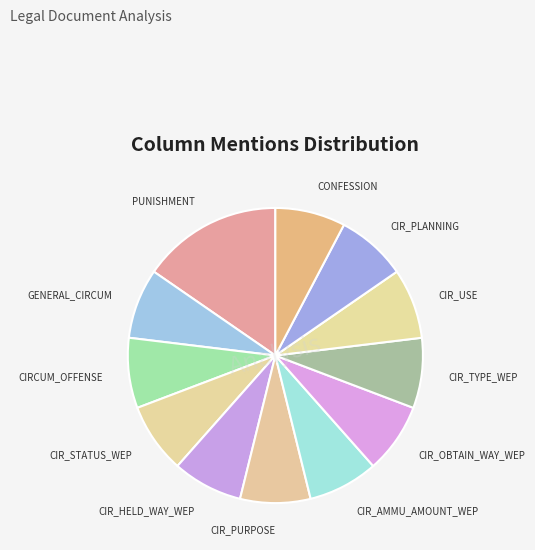

Which slice is the largest?

PUNISHMENT